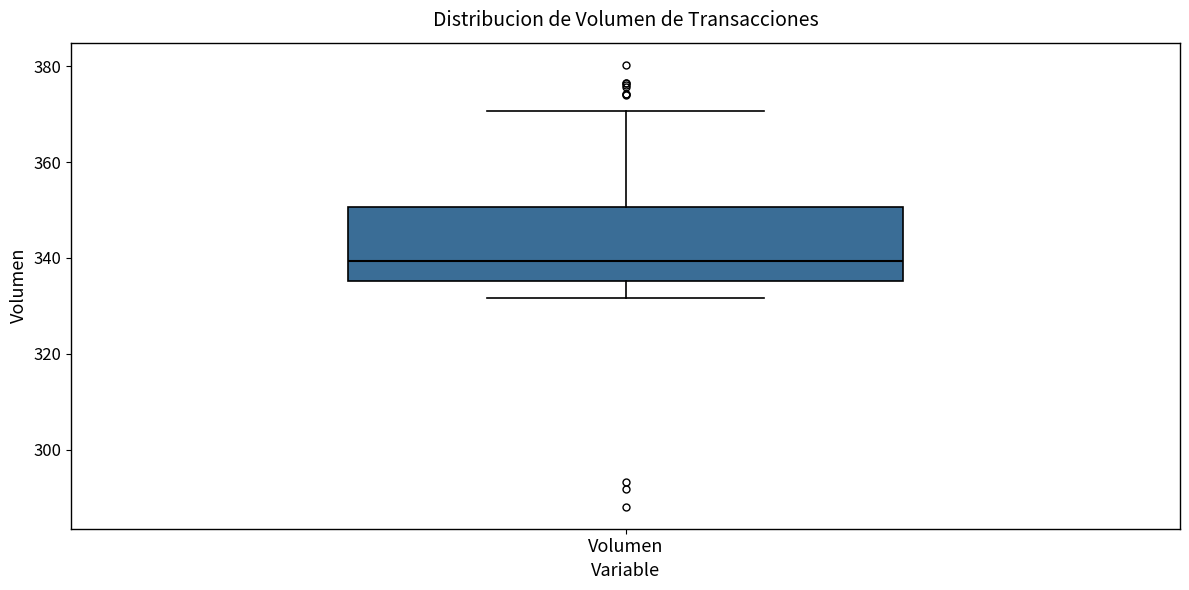

Read this box plot against the y-axis: the position of the median line, the range covered by the box, and the ends of both whiskers. The values are not printed on the chart, so give them approximately, as read against the axis.

median 340, box 336 to 350, whiskers 332 to 370